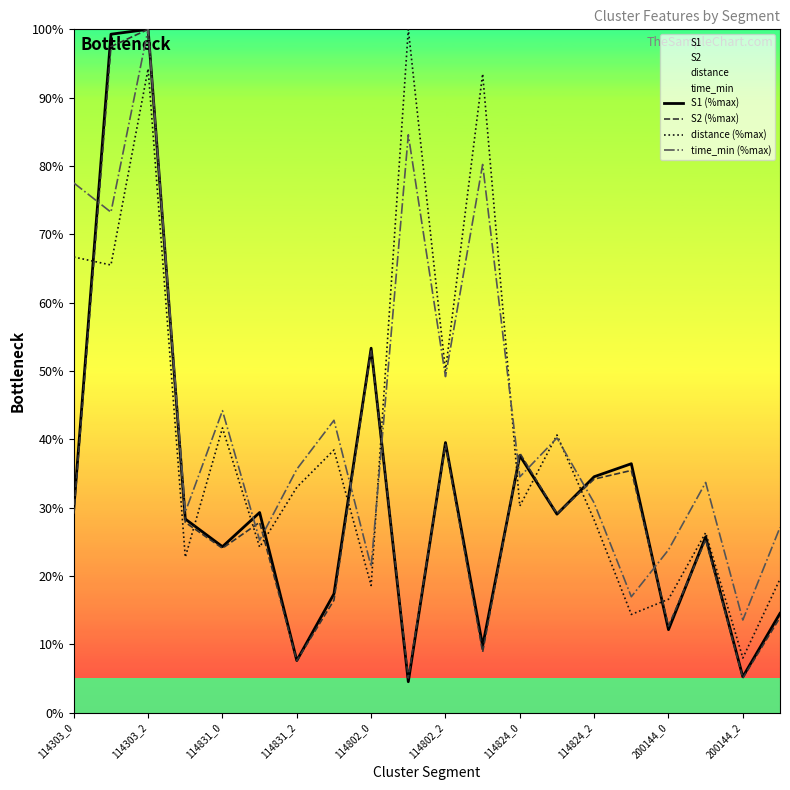

What is the difference between the highest and lowest values at 200144_2?

8.5